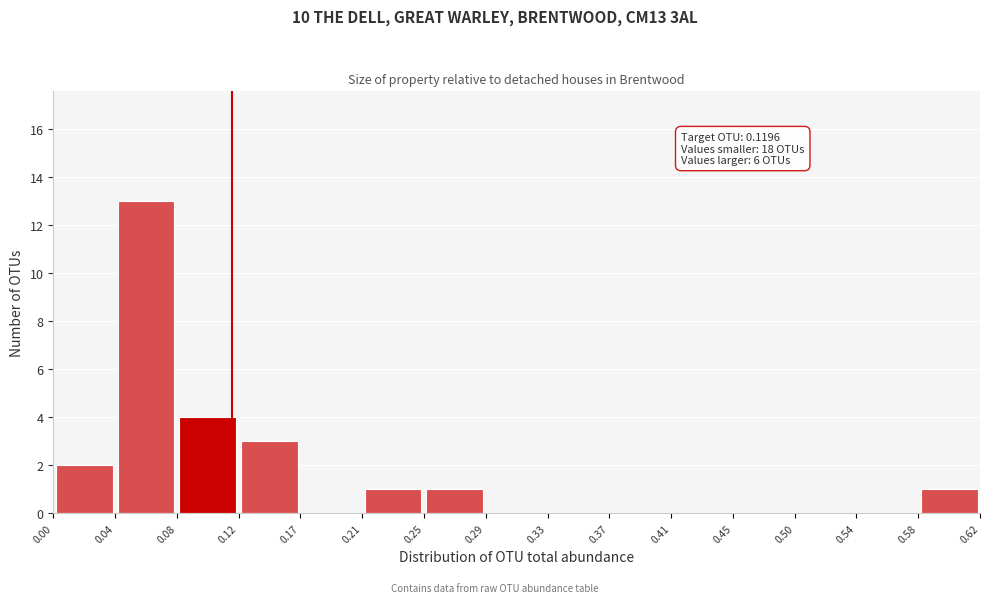

Over which range of the x-axis is the bar tallest?

0.04 to 0.08